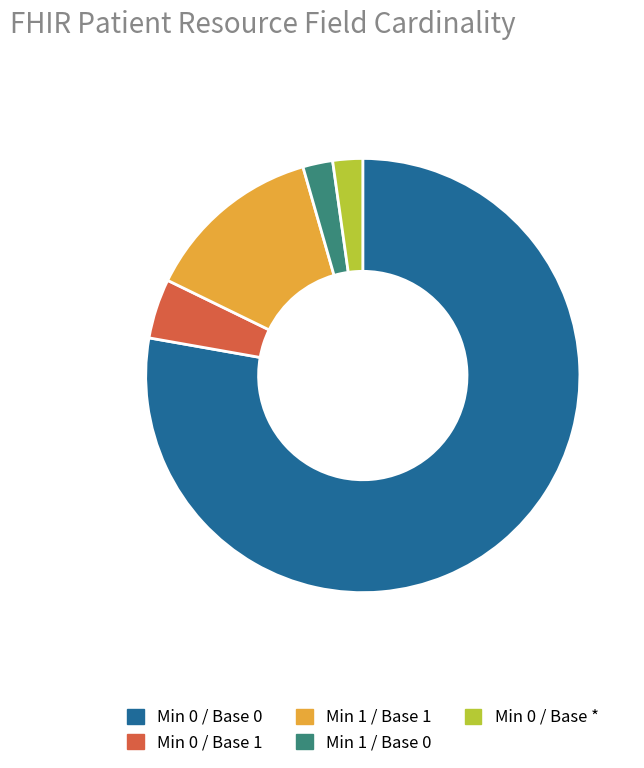

What is the ratio of the value at Min 1 / Base 1 to the value at Min 0 / Base *?

6.0